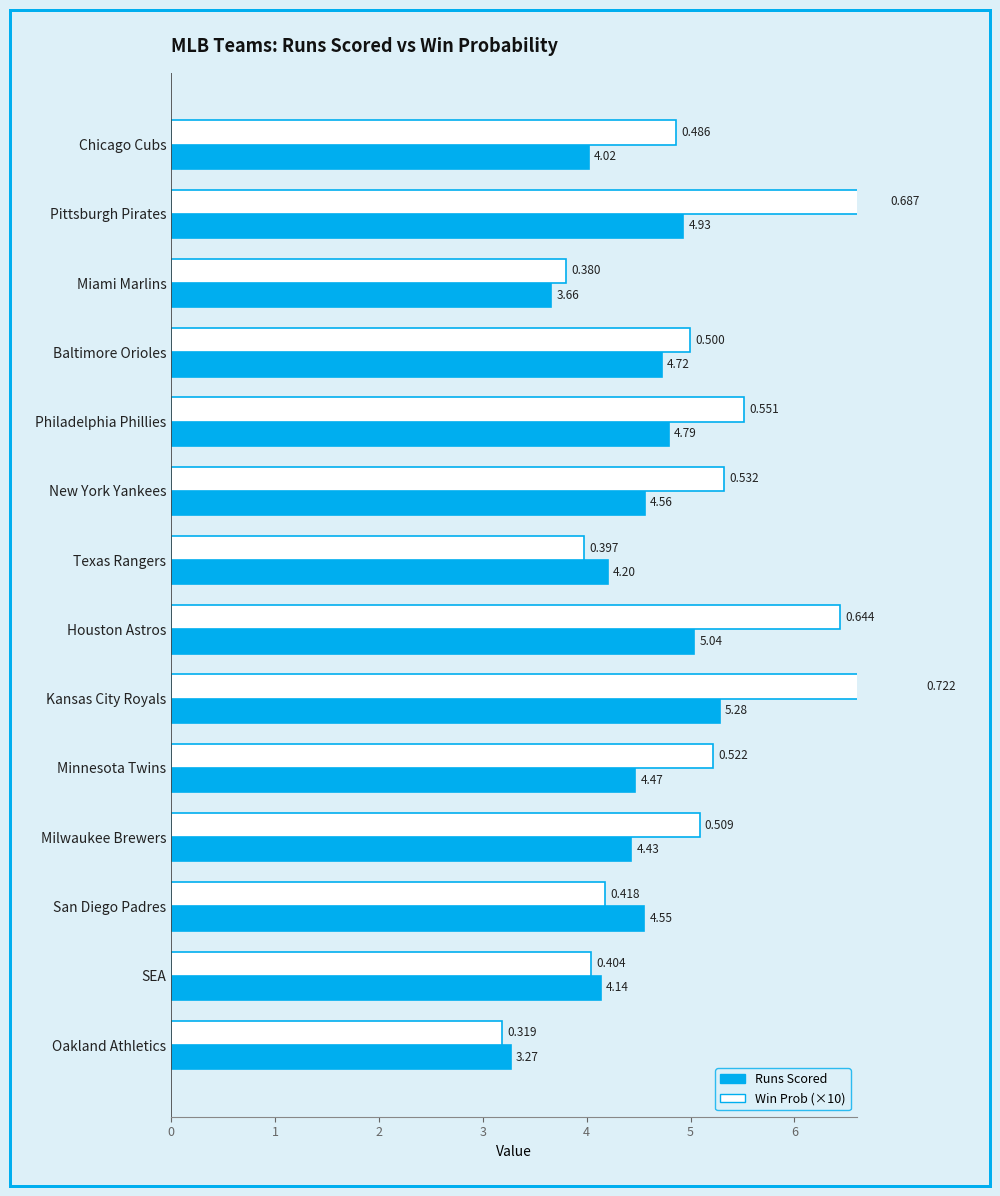

Which series has the widest spread of values?

Win Prob (×10)